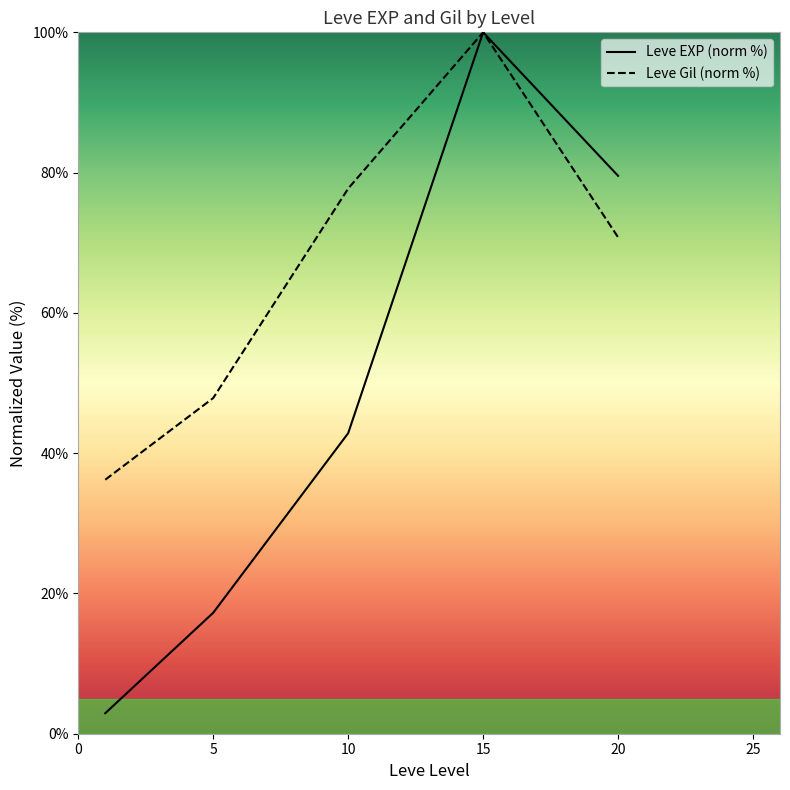

Does the chart display data point markers on the line(s)?

No